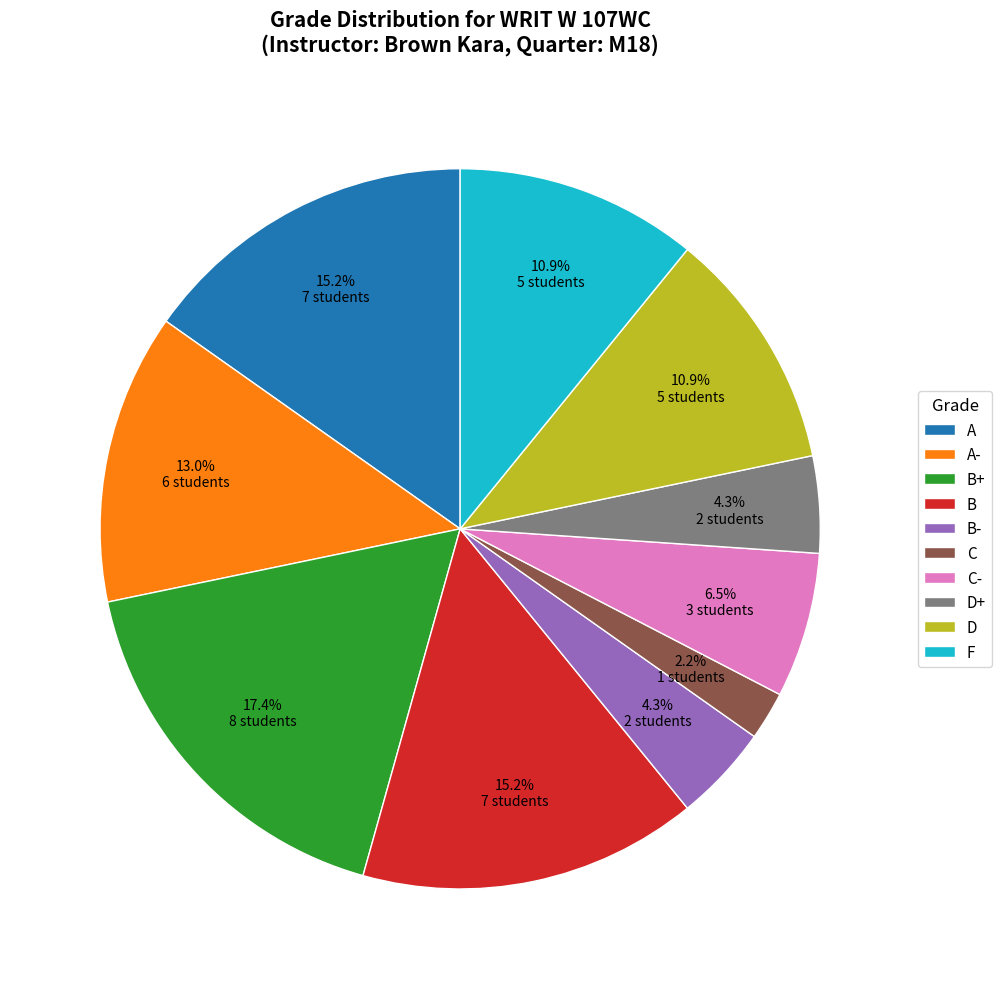

To the nearest percent, what is the difference between the largest and smallest slice percentages?

15%